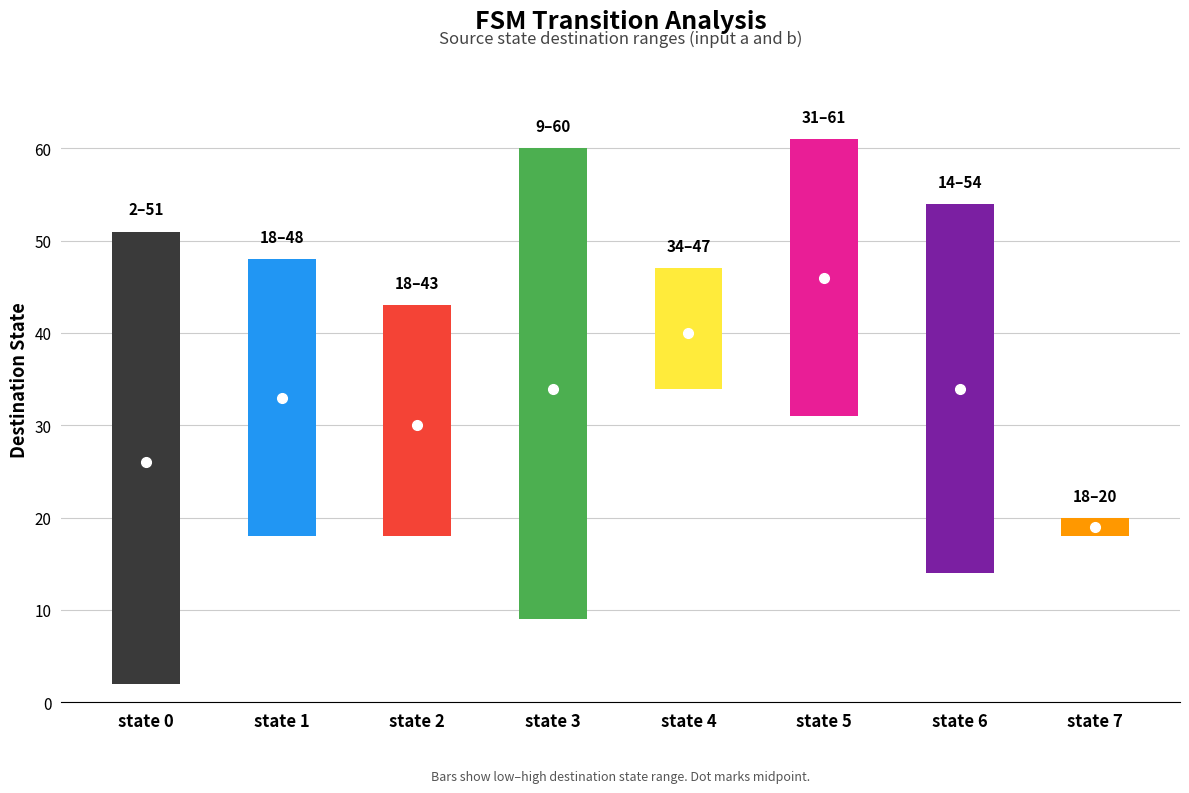

What are all the series names shown in the legend?

low, high, mid